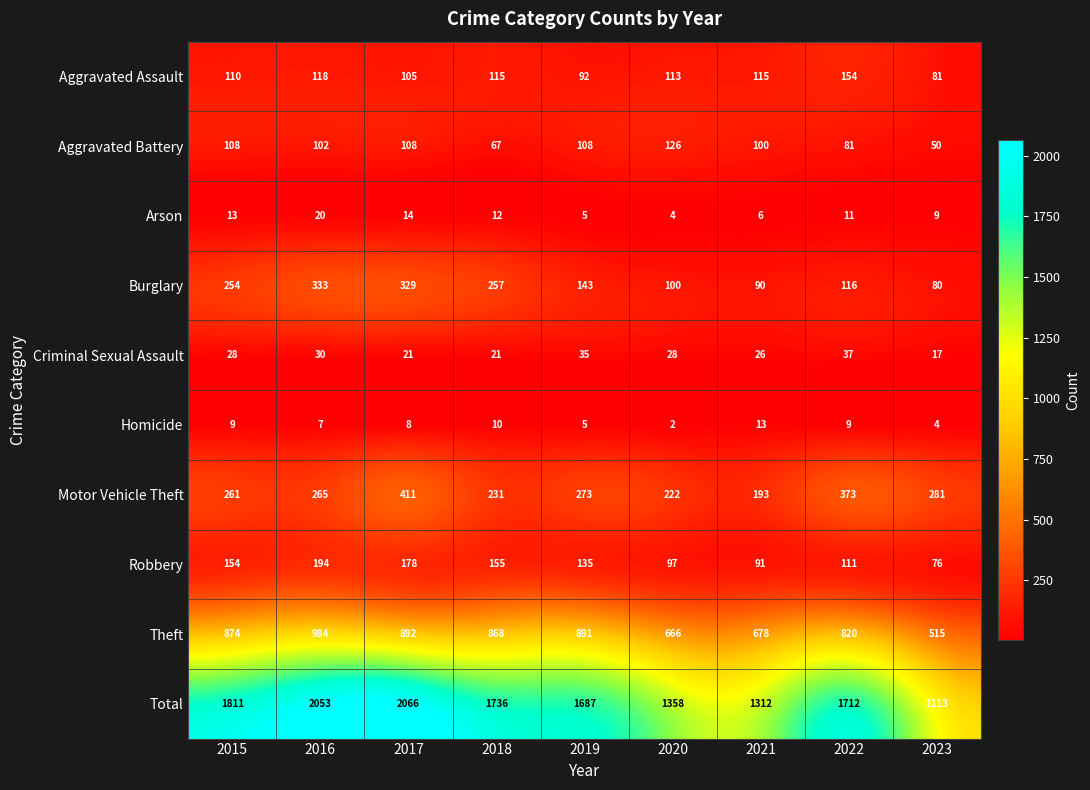

Is the value of Burglary at 2019 greater than the value of Aggravated Assault at 2020?

Yes